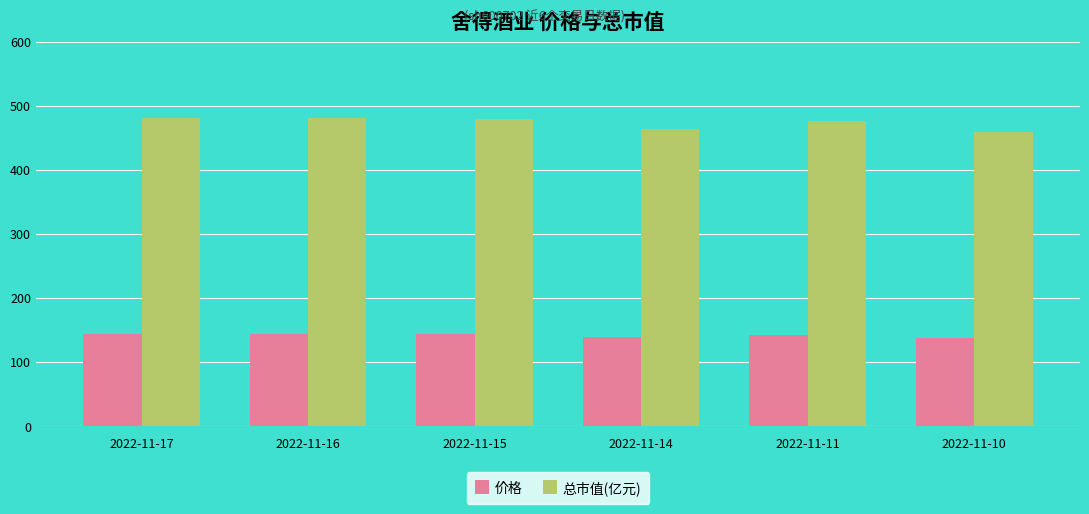

Between 2022-11-17 and 2022-11-10, which series saw the biggest shift?

总市值(亿元)